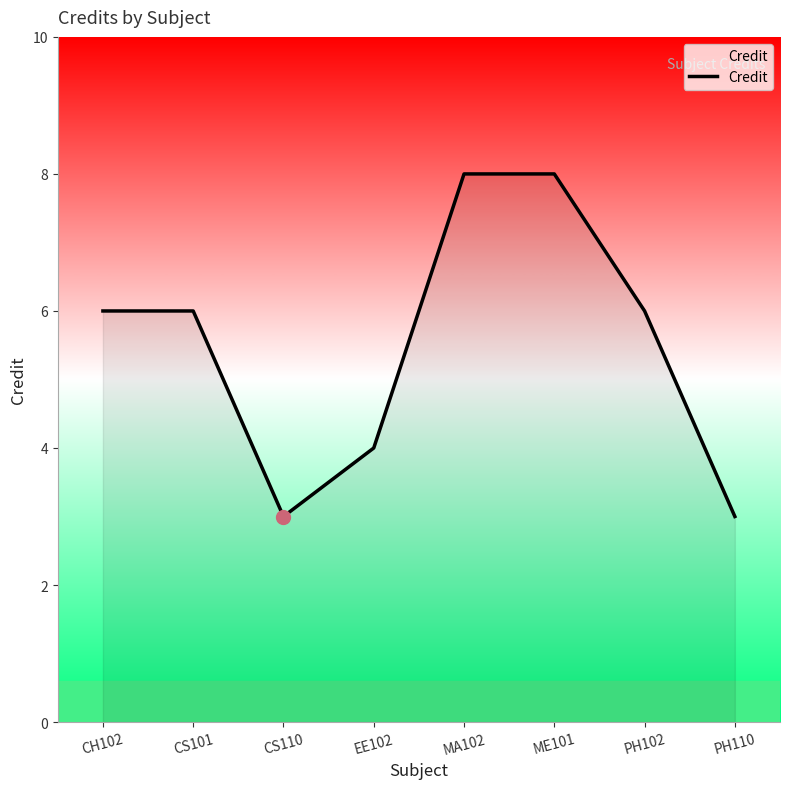

What is the sum of the values at PH110 and EE102?

7